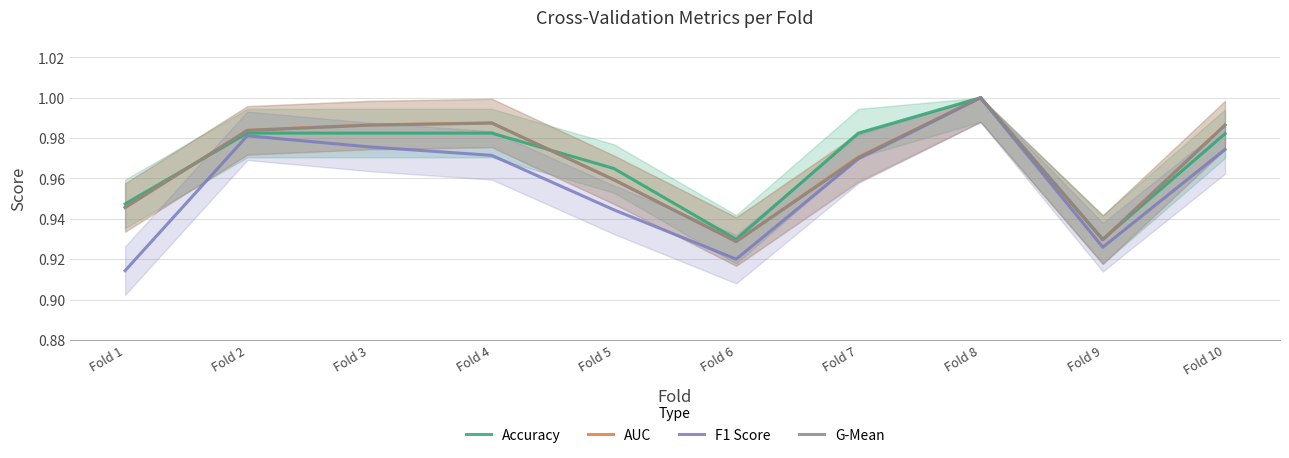

At which label is G-Mean closest to 0?

Fold 6